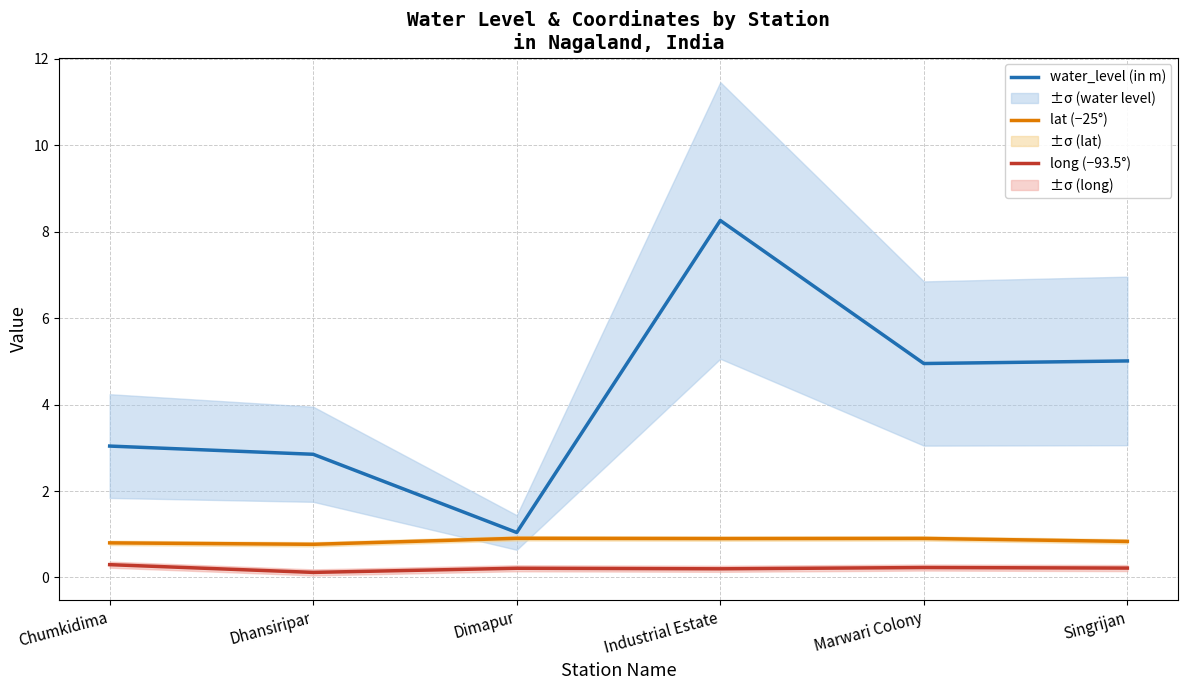

Reading left to right, what are all the values shown in this chart?

water_level (in m): Chumkidima=3.0	Dhansiripar=2.9	Dimapur=1.0	Industrial Estate=8.3	Marwari Colony=5.0	Singrijan=5.0
lat (−25°): Chumkidima=0.8	Dhansiripar=0.8	Dimapur=0.9	Industrial Estate=0.9	Marwari Colony=0.9	Singrijan=0.8
long (−93.5°): Chumkidima=0.3	Dhansiripar=0.1	Dimapur=0.2	Industrial Estate=0.2	Marwari Colony=0.2	Singrijan=0.2